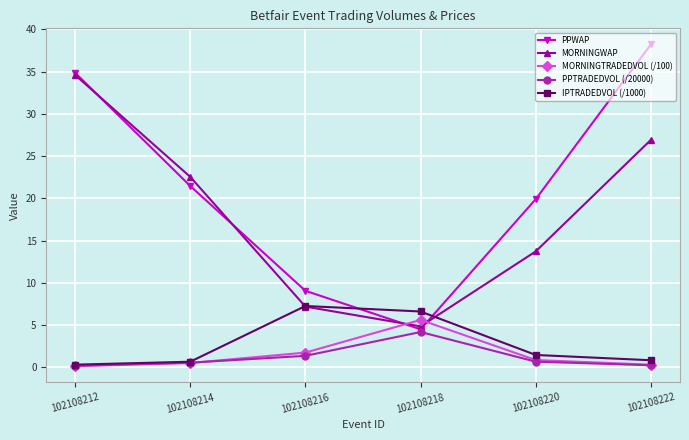

Does the chart have visible grid lines?

Yes